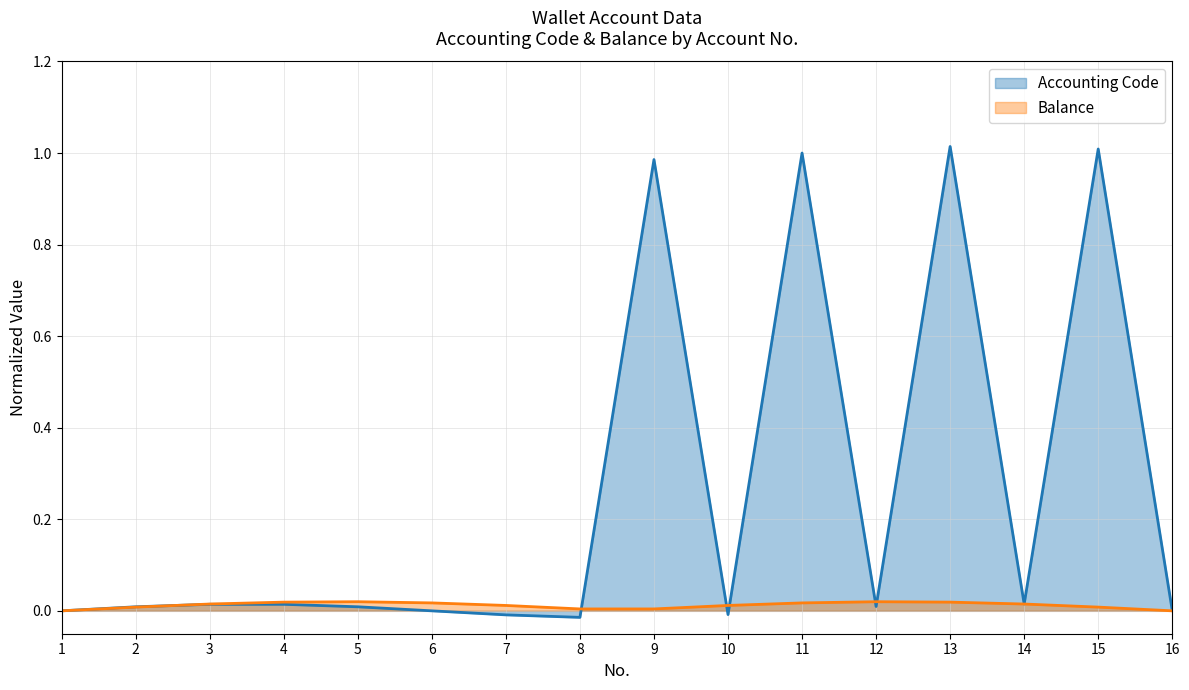

Which has a higher value, 14 or 16?

14